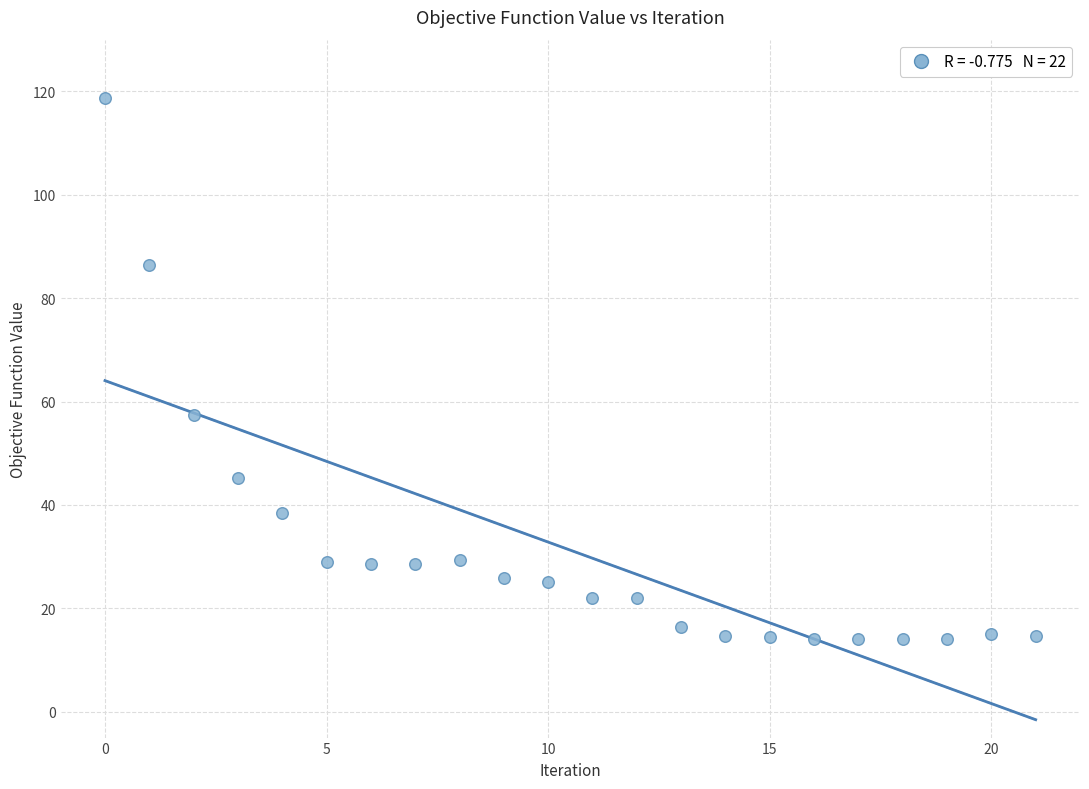

What Y value in the scatter plot is closest to 66?

57.4